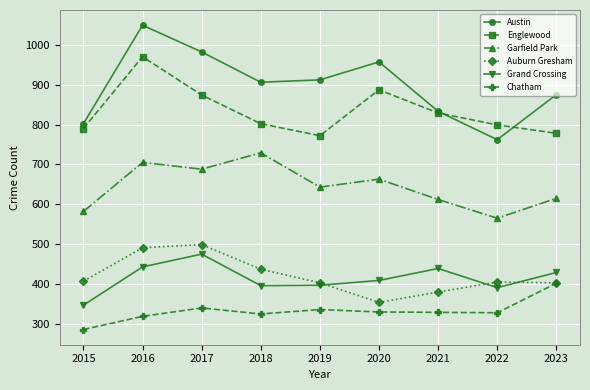

True or false: Austin has a value of 1116 at 2015.

False